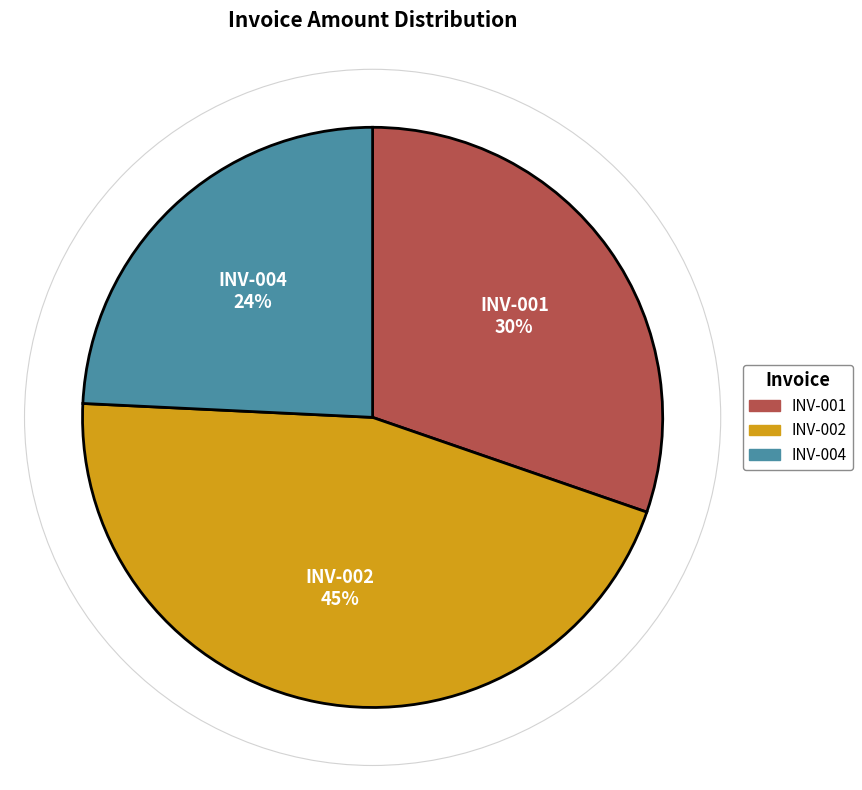

To the nearest percent, what is the combined percentage of INV-001 and INV-002?

76%